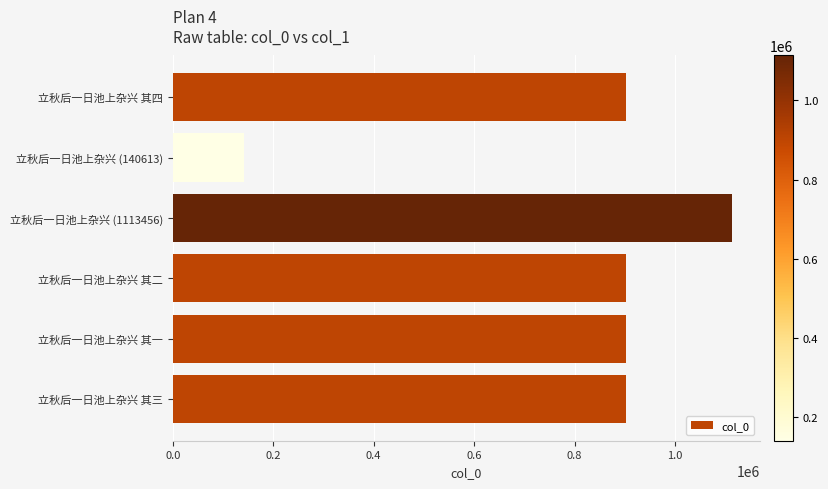

Approximately how many times larger is the value at 立秋后一日池上杂兴 其三 compared to 立秋后一日池上杂兴 其四?

1.0